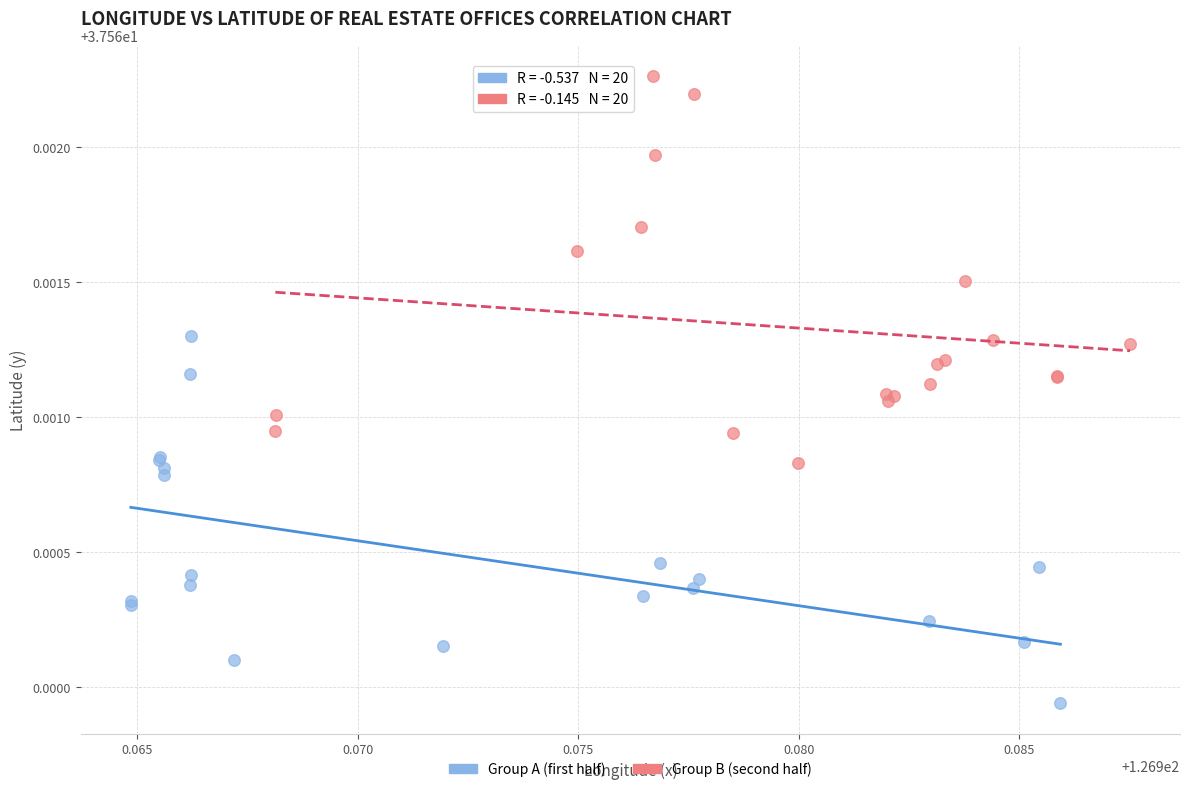

Which series contains the lowest Y value?

Group A (first half)